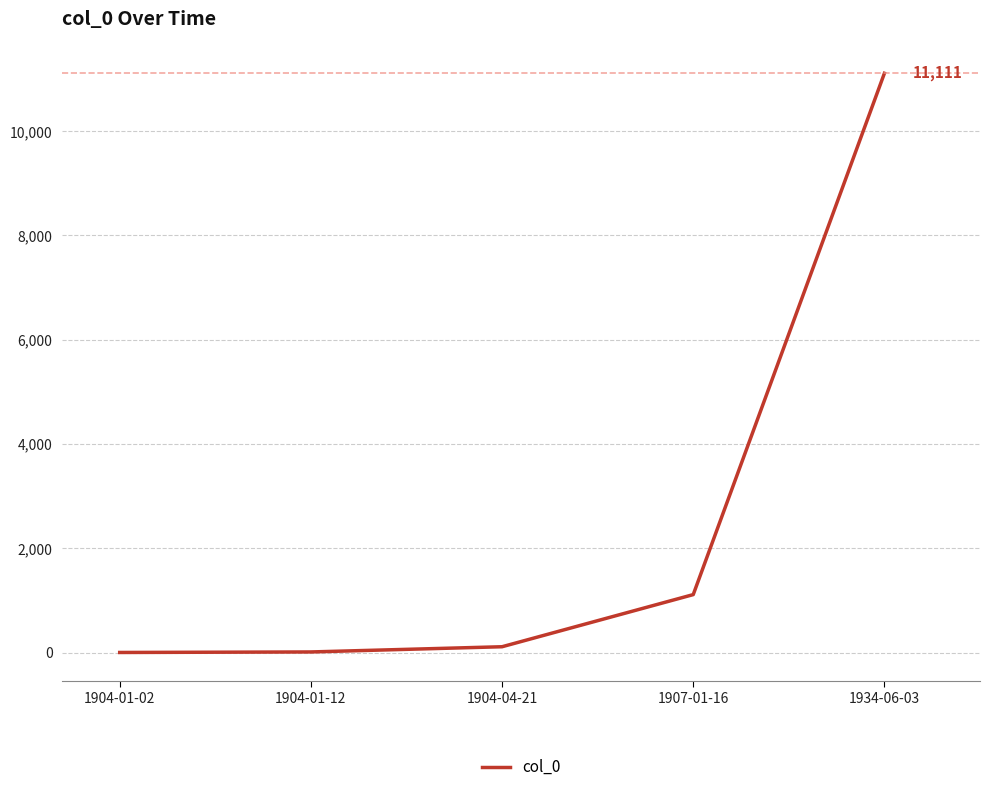

Which label corresponds to the largest value in the chart?

1934-06-03